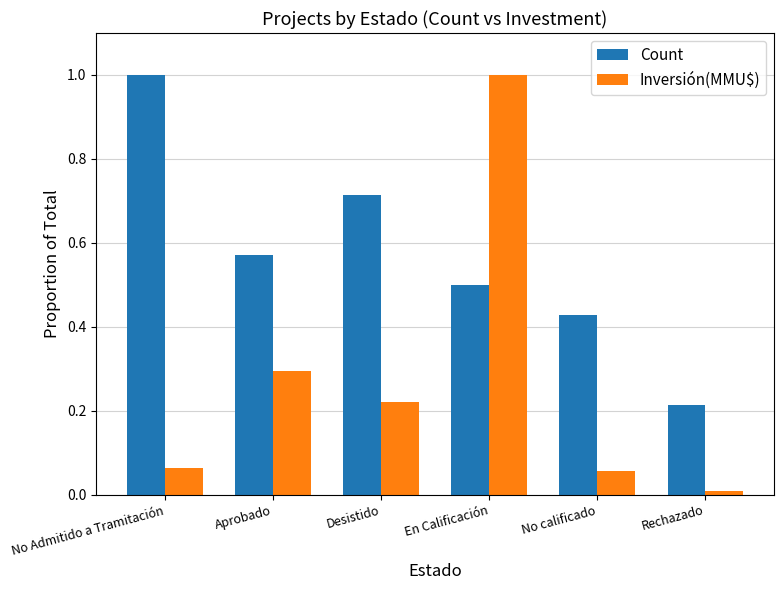

What is the difference between the maximum and second lowest values in the Inversión(MMU$) series?

0.9